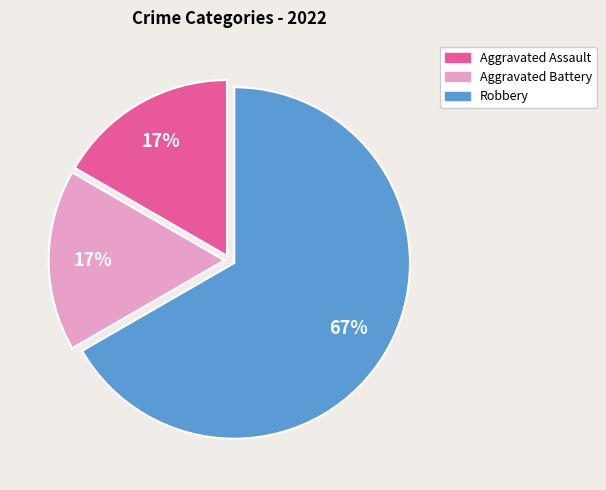

To the nearest percent, what is the difference between the largest and smallest slice percentages?

50%